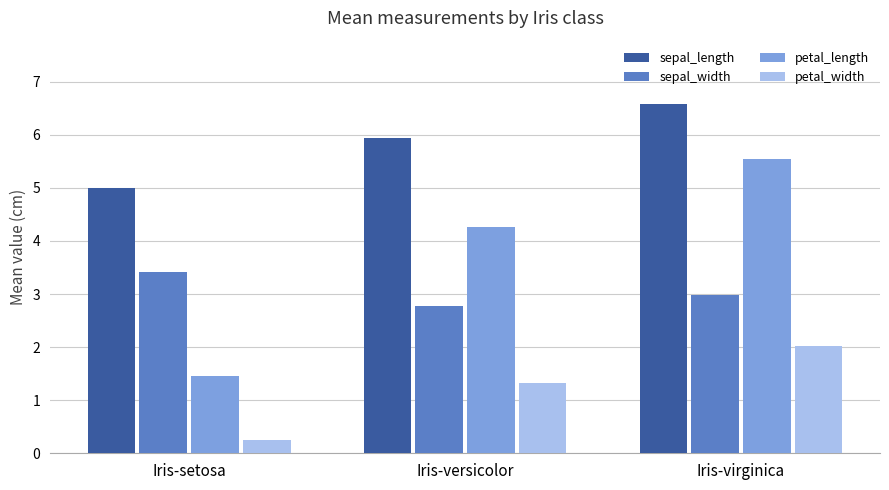

Reading left to right, extract all data points from this chart.

sepal_length: 5.0	5.9	6.6
sepal_width: 3.4	2.8	3.0
petal_length: 1.5	4.3	5.6
petal_width: 0.2	1.3	2.0